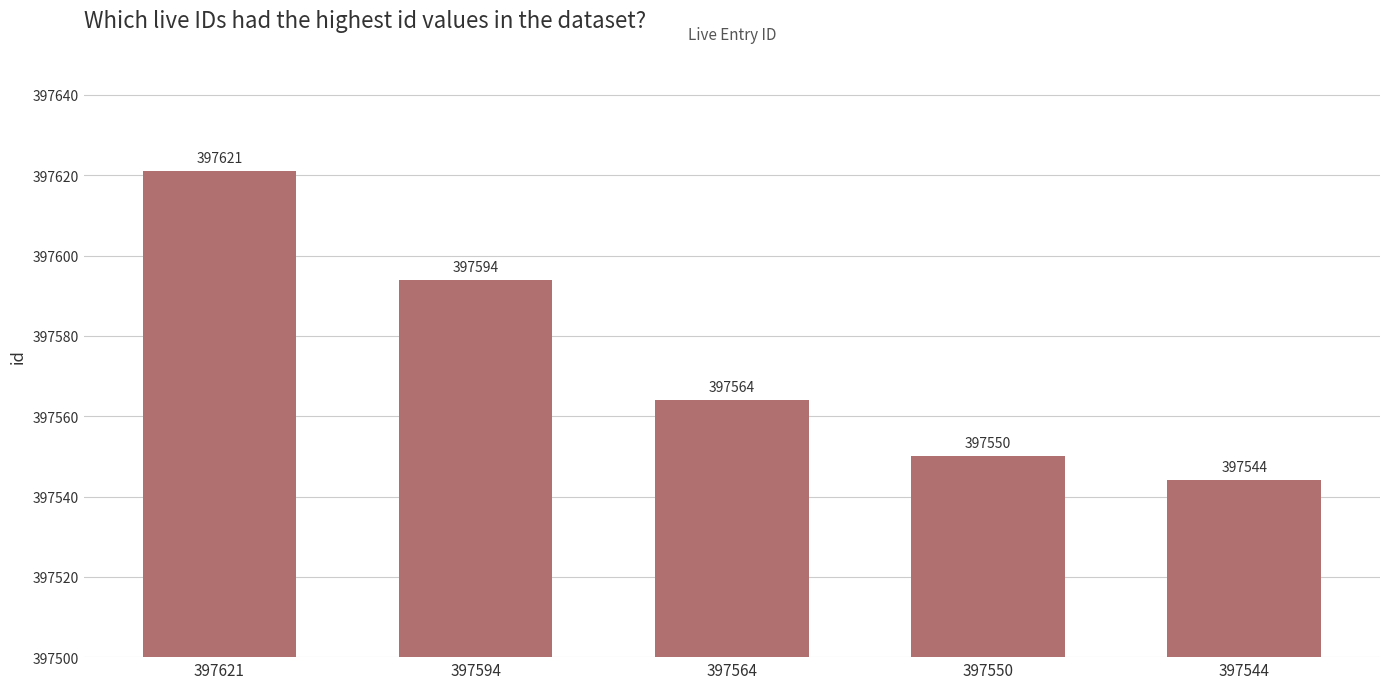

Reading left to right, what are all the values shown in this chart?

397621=397621	397594=397594	397564=397564	397550=397550	397544=397544